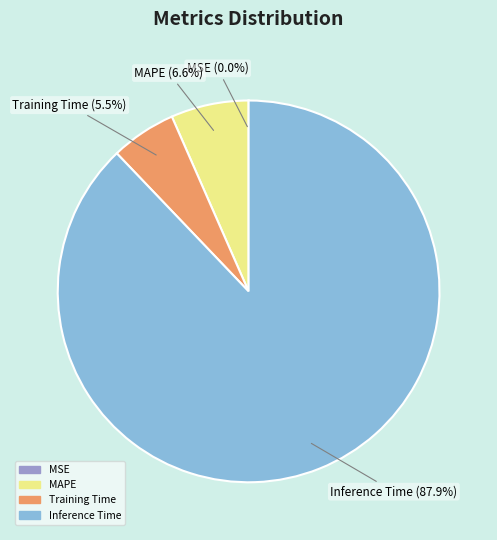

Is there any slice that represents more than half of the pie?

Yes